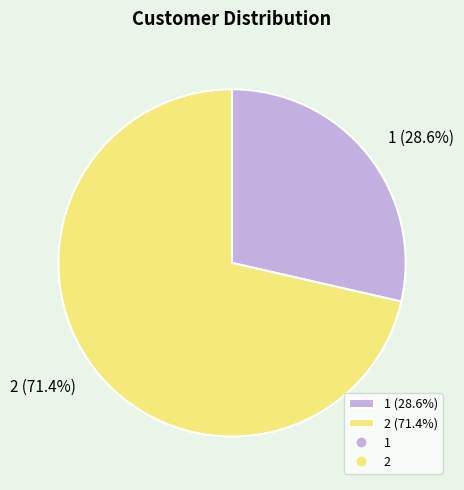

Is there a majority slice in this chart?

Yes